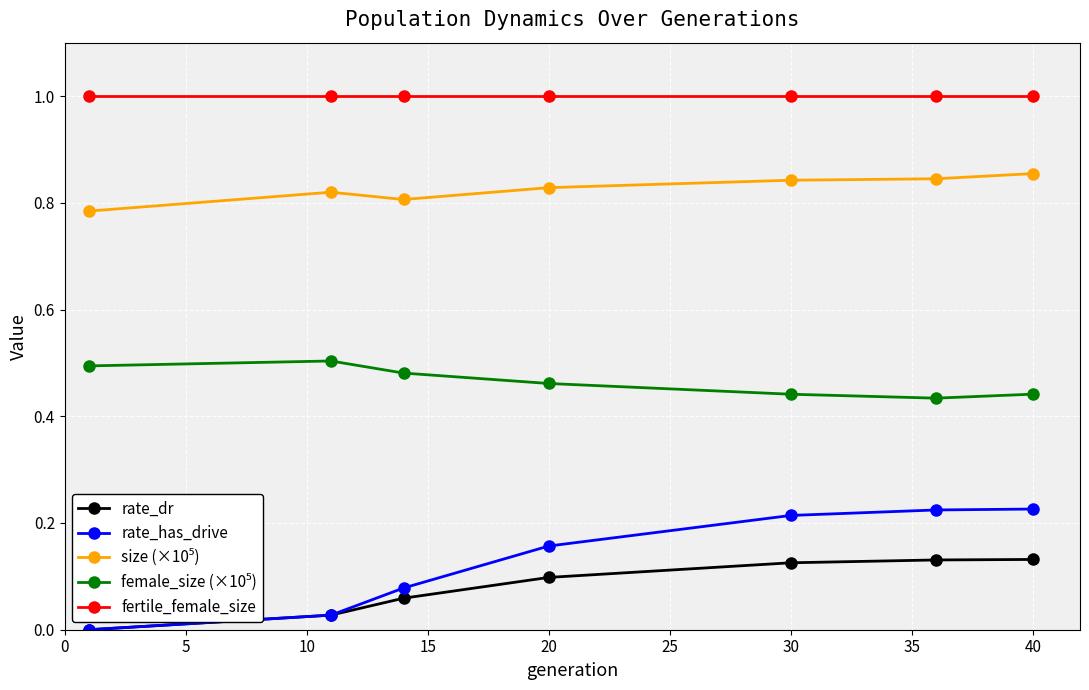

True or false: fertile_female_size and rate_dr intersect in this chart.

False